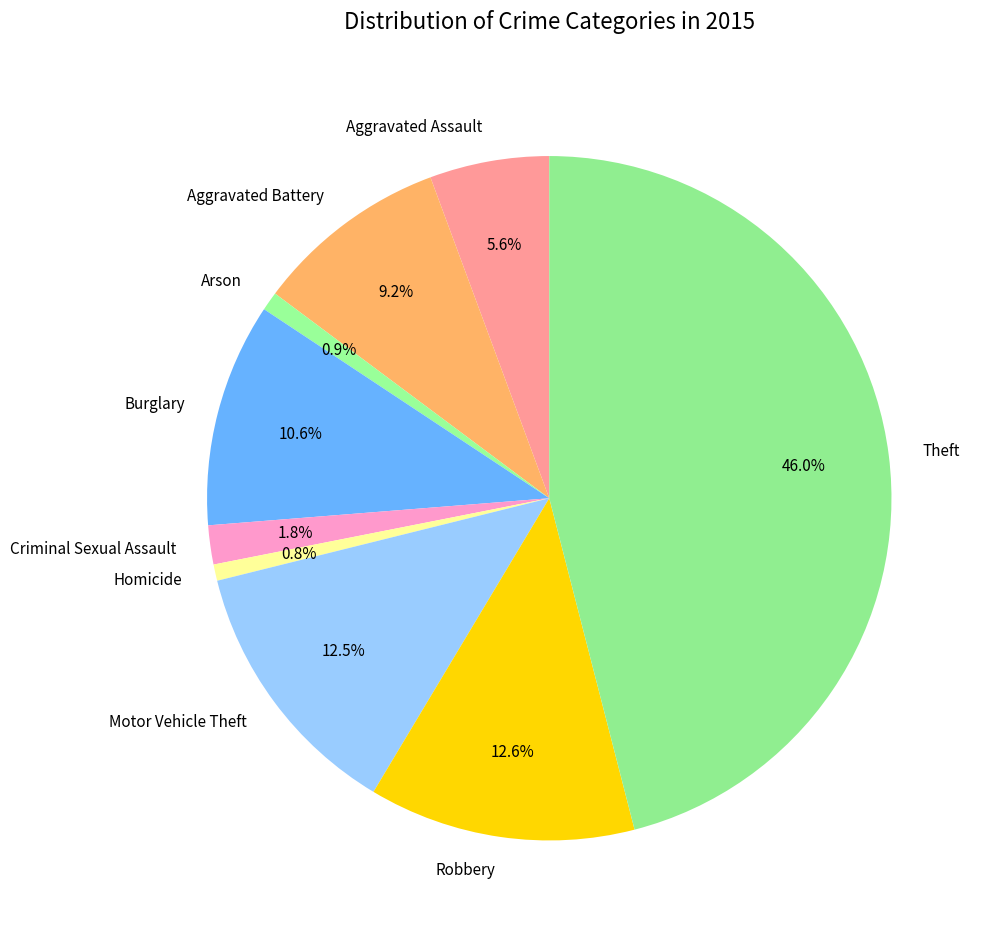

Which slice is the largest?

Theft